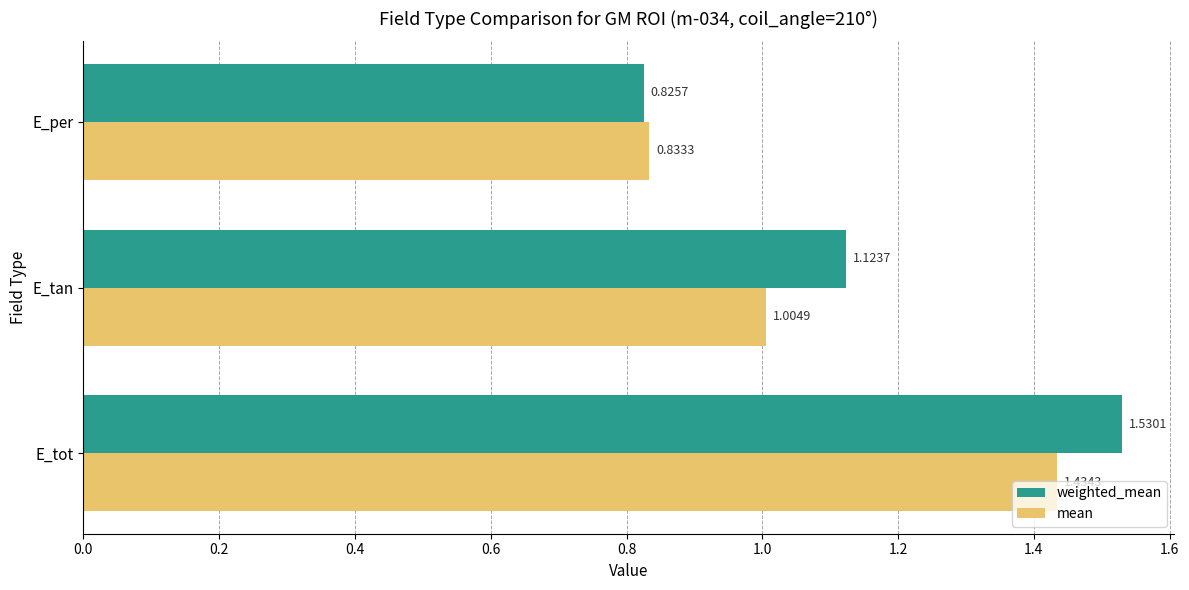

Rank the series by their average value, from highest to lowest.

weighted_mean, mean